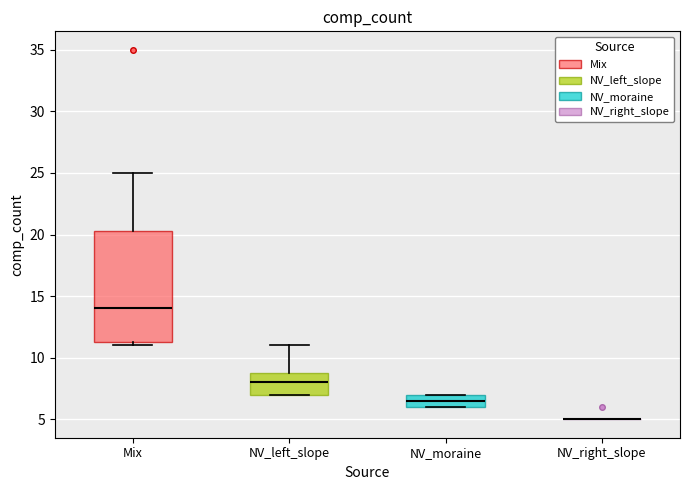

Reading left to right, transcribe this box plot: for each box, give where its median line is, the range the box spans, and where its two whiskers end, as read against the y-axis. The values are not printed on the chart, so give them approximately, as read against the axis.

Mix: median 14.0, box 11.5 to 20.5, whiskers 11.0 to 25.0
NV_left_slope: median 8.0, box 7.0 to 9.0, whiskers 7.0 to 11.0
NV_moraine: median 6.5, box 6.0 to 7.0, whiskers 6.0 to 7.0
NV_right_slope: box collapsed to a line at 5.0, whiskers 5.0 to 5.0